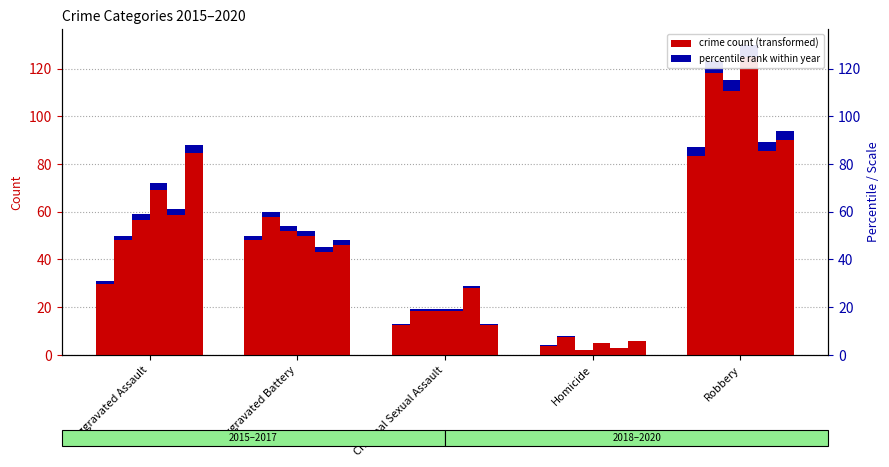

What is the total value across all series at Criminal Sexual Assault?

112